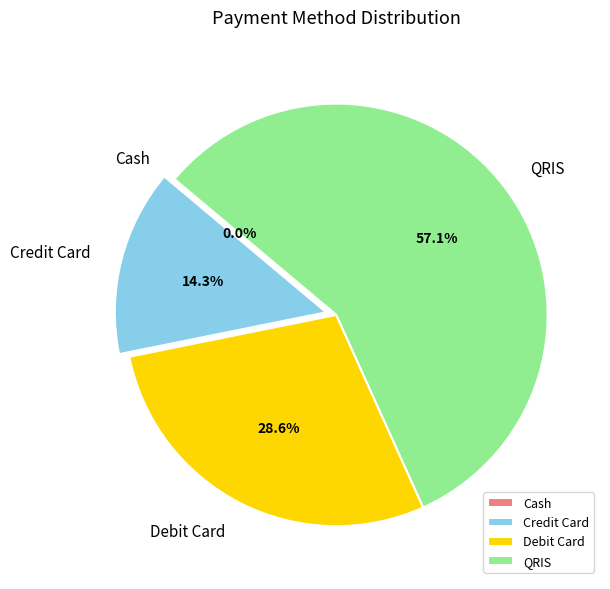

Is it true that Debit Card is 19% of the pie?

False